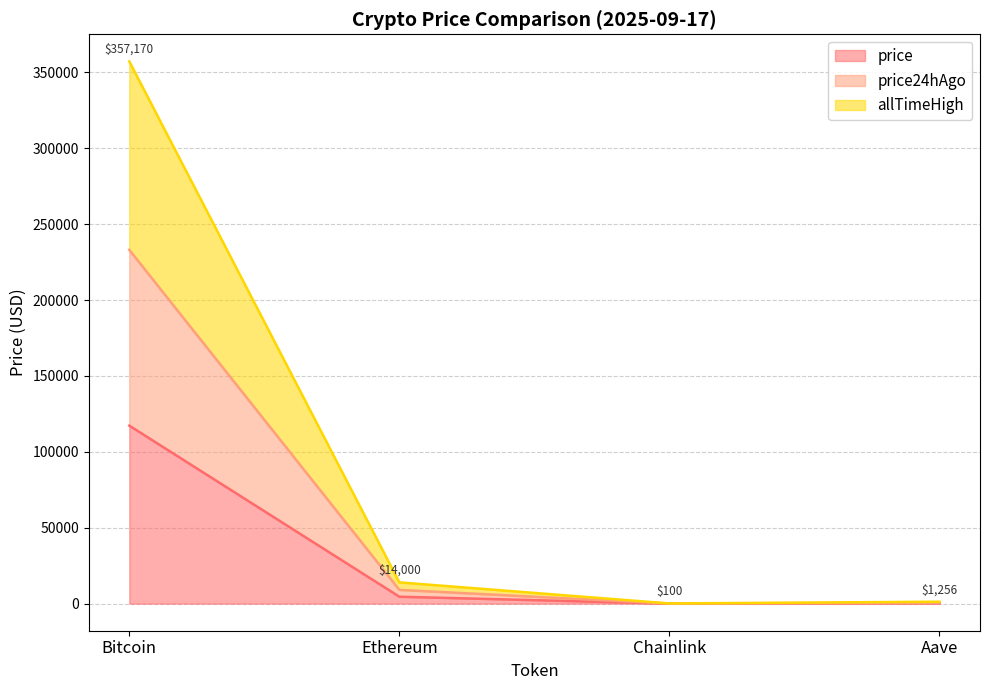

What is the difference between the highest and lowest values at Ethereum?

9456.4